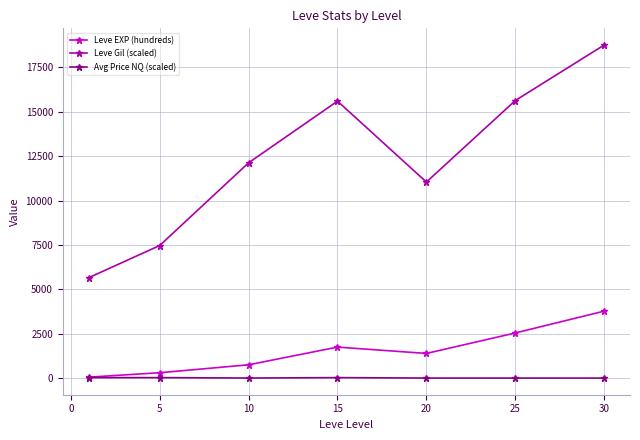

Which series has the largest range (max minus min)?

Leve Gil (scaled)